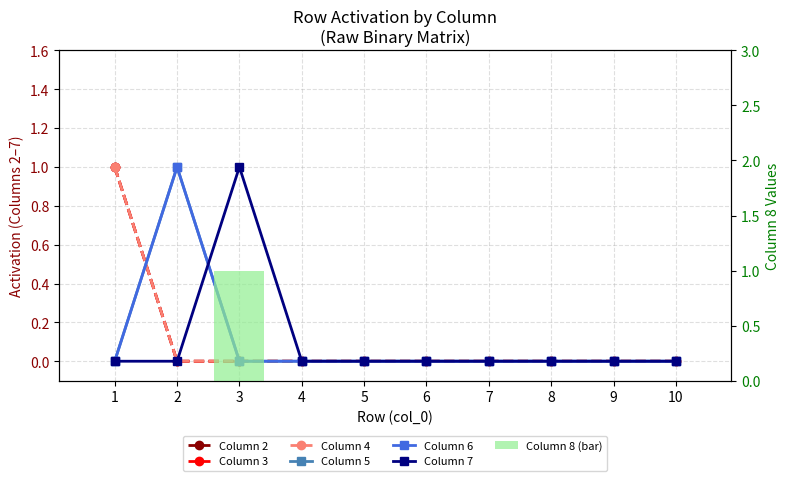

True or false: 3 has a value of 0 at 9.

True